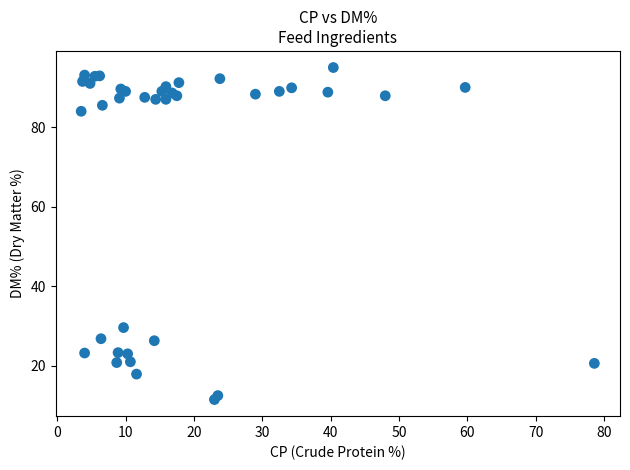

What Y value in the scatter plot is closest to 53?

29.6